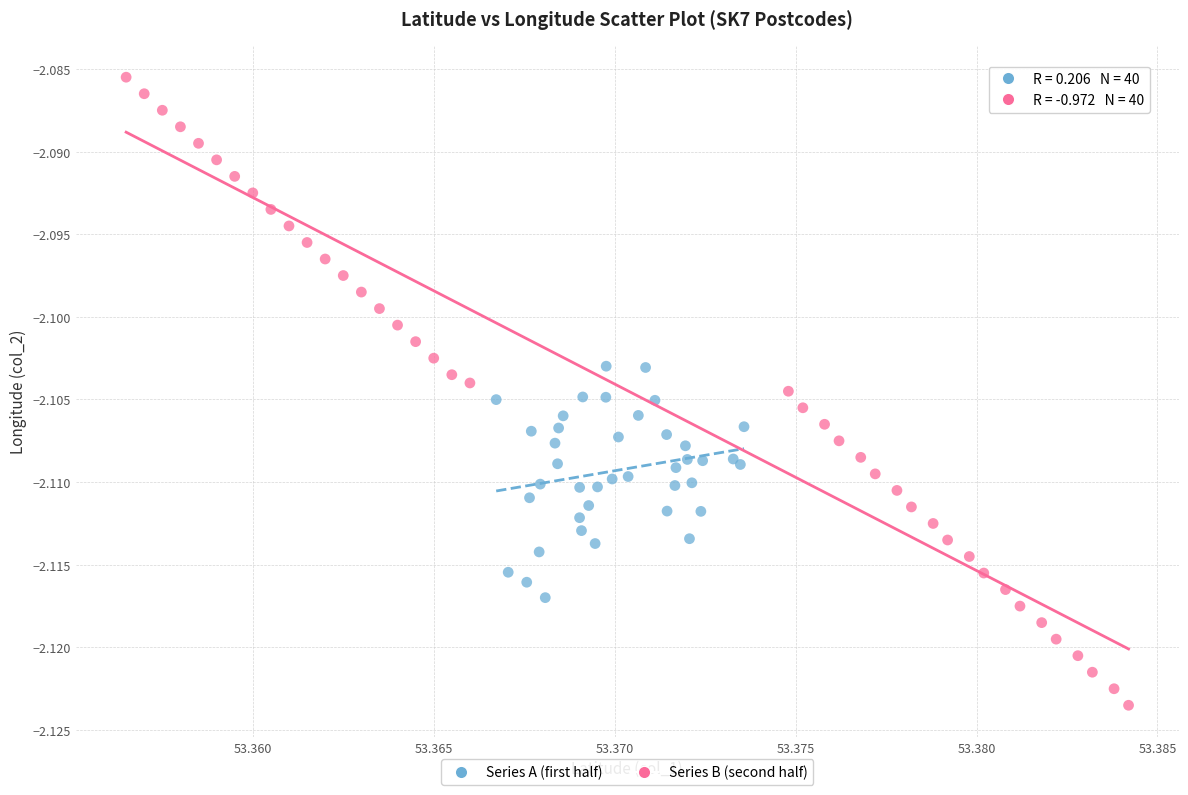

Which series reaches the maximum Y coordinate?

Series B (second half)